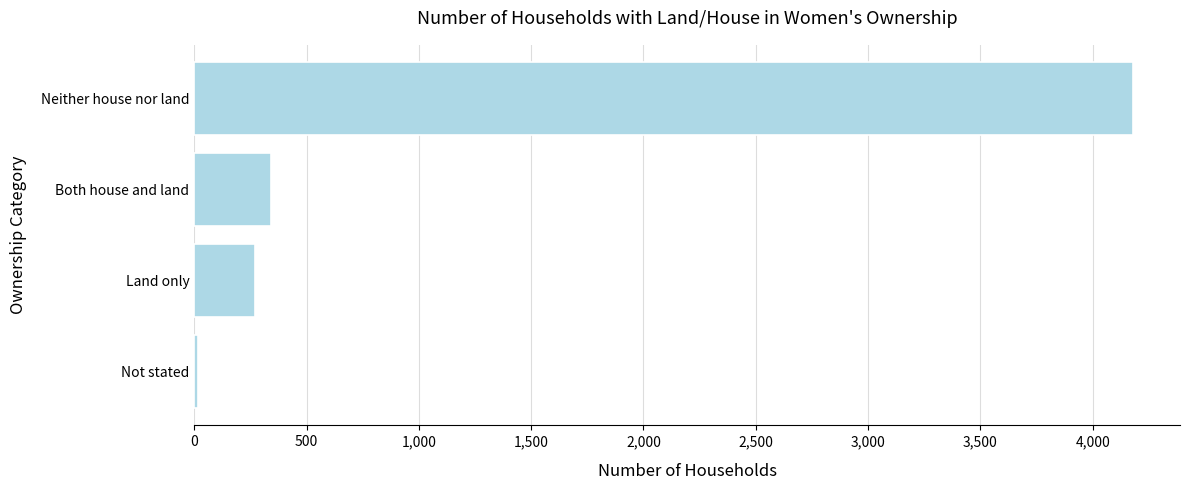

What is the difference between the maximum and minimum values?

4163